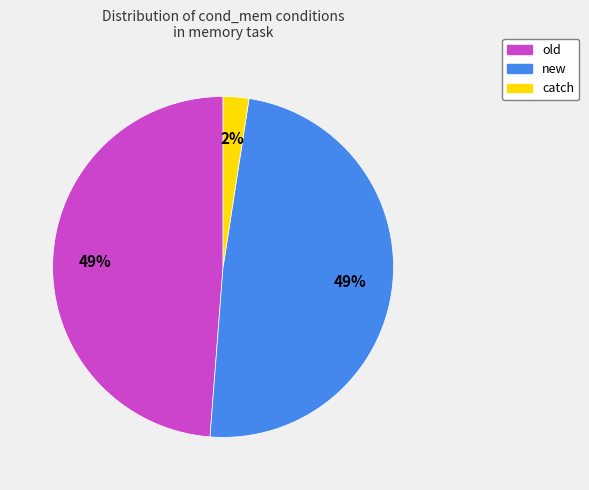

What percentage is the new slice, to the nearest percent?

49%